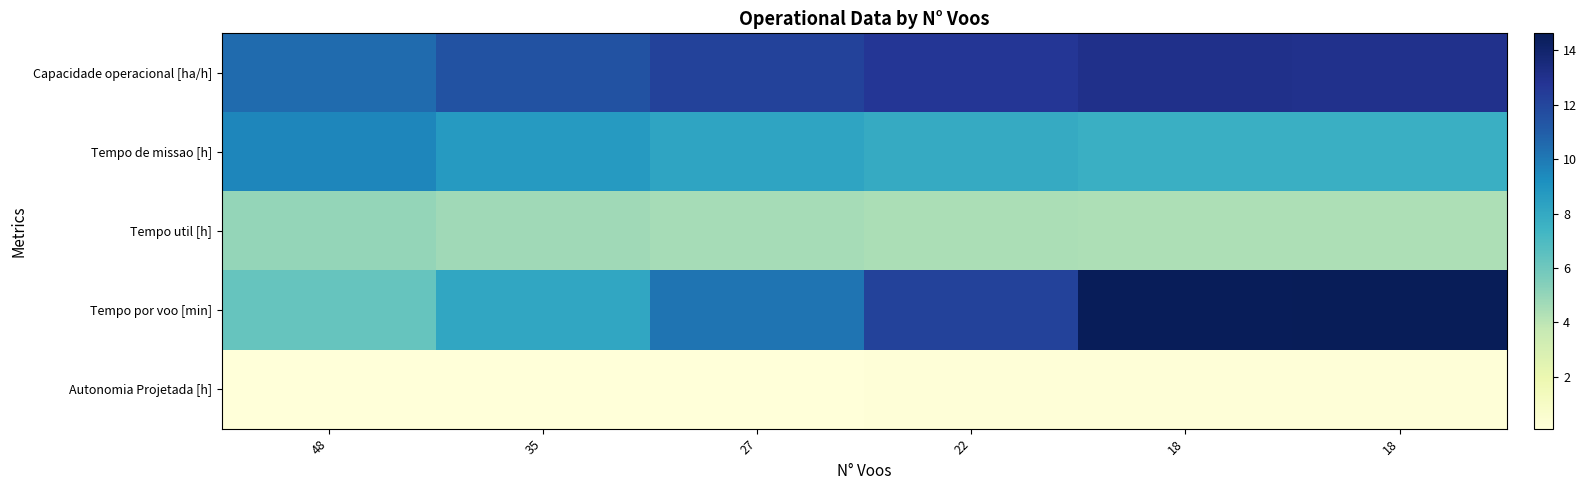

What is the sum of all Tempo util [h] values?

27.5